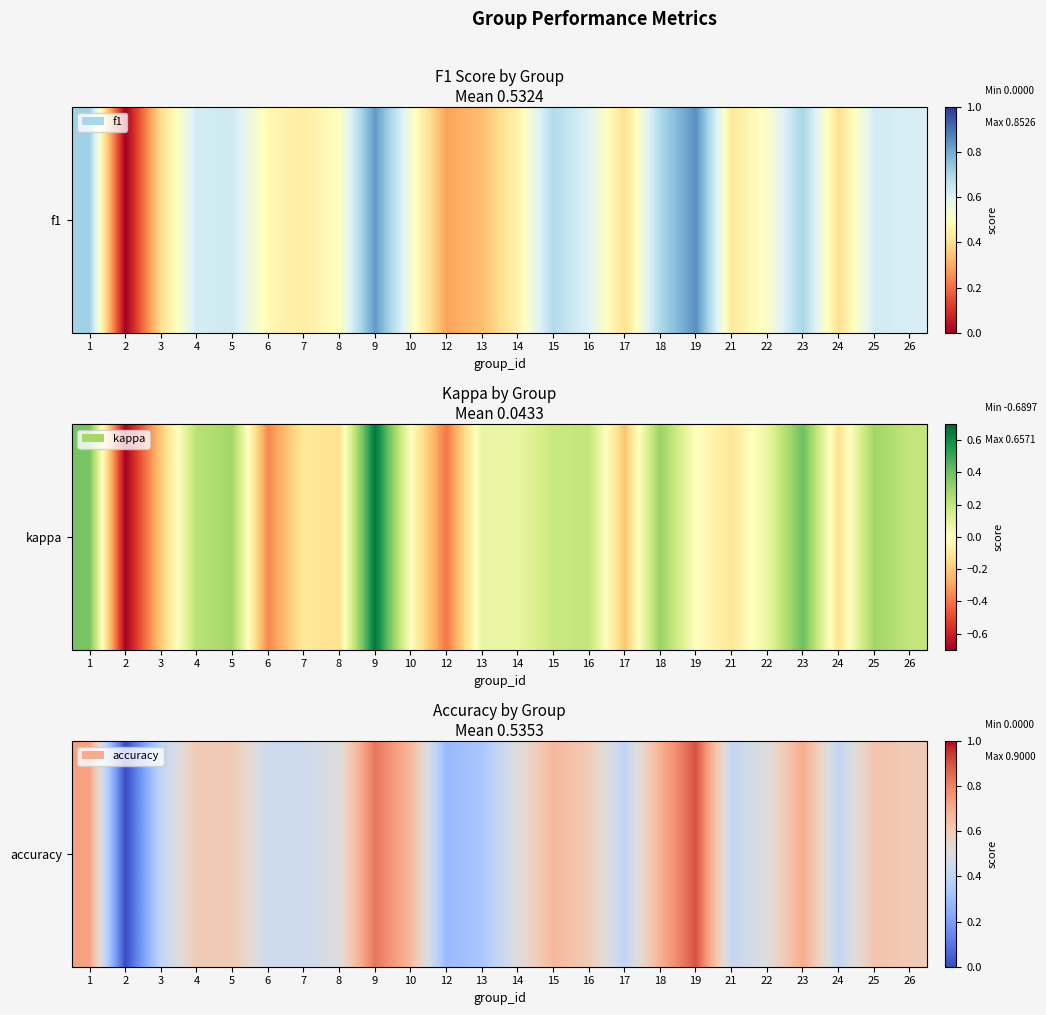

Which has a higher value, 15 or 23?

23